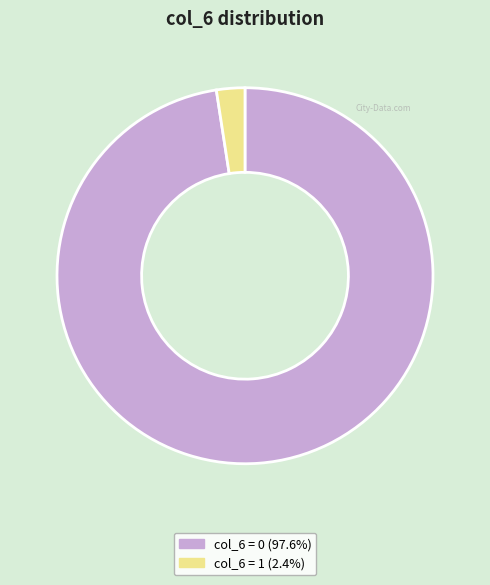

Is there a majority slice in this chart?

Yes